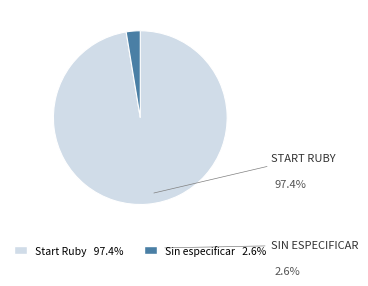

Which has a higher value, Start Ruby or Sin especificar?

Start Ruby